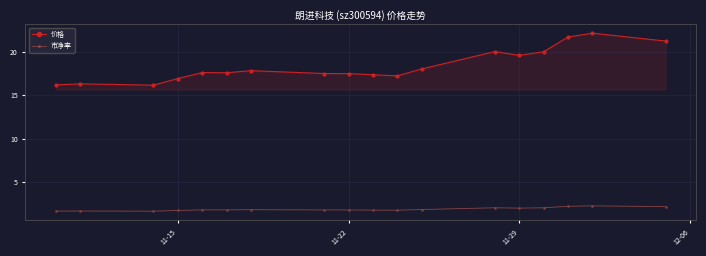

How many data points does each series have?

18